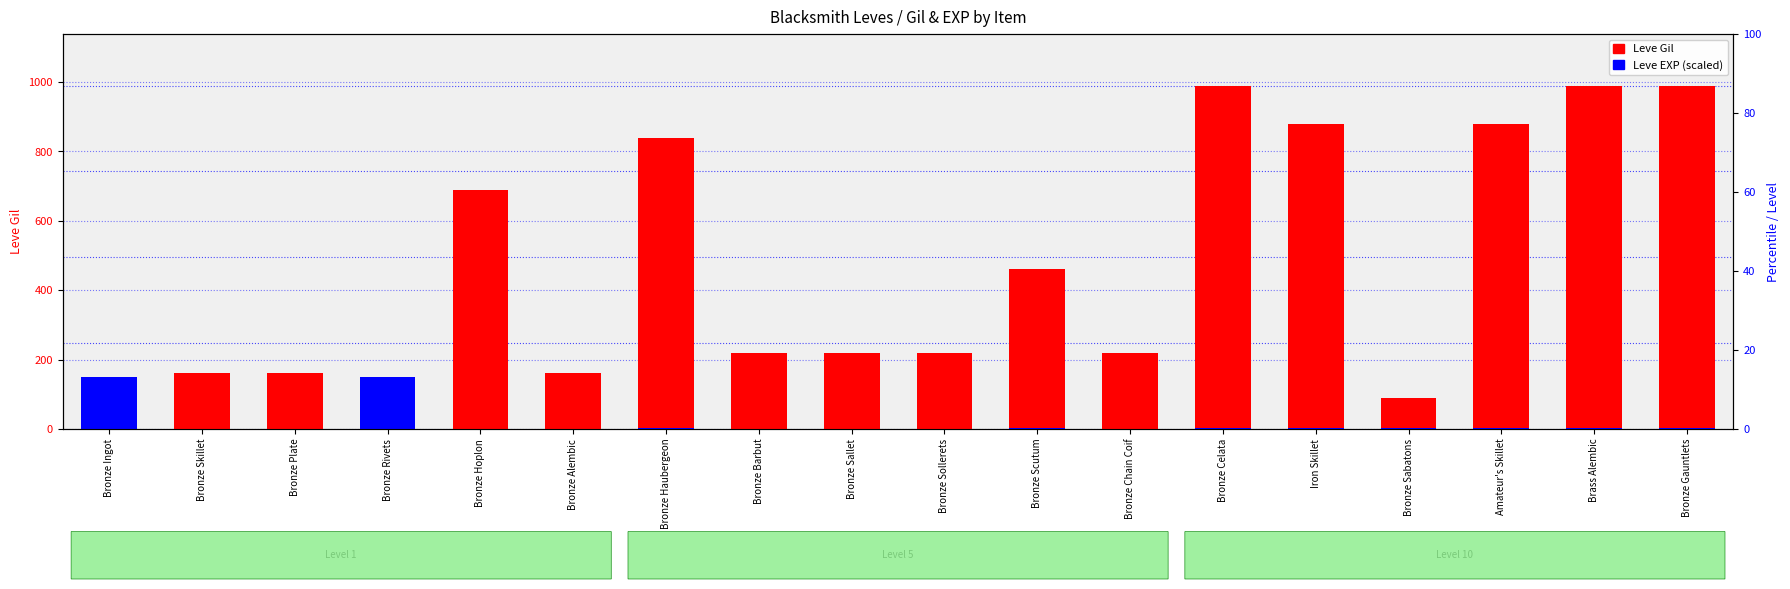

What is the difference between the Leve Gil values at Bronze Ingot and Bronze Alembic?

47.0